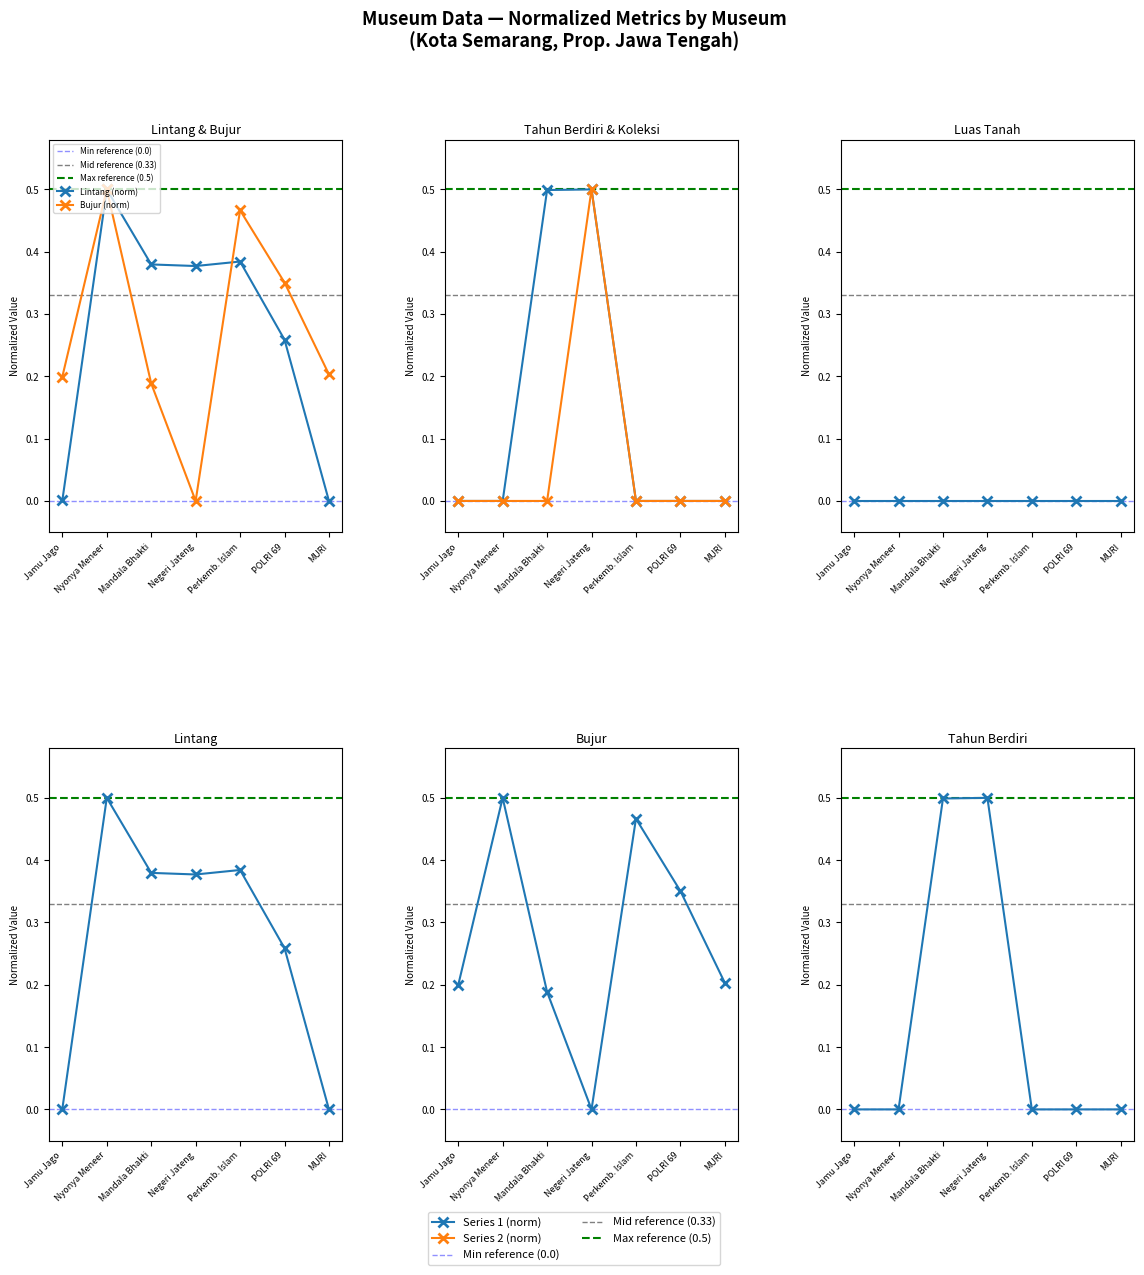

What is the total value across all series at Negeri Jateng?

1.4